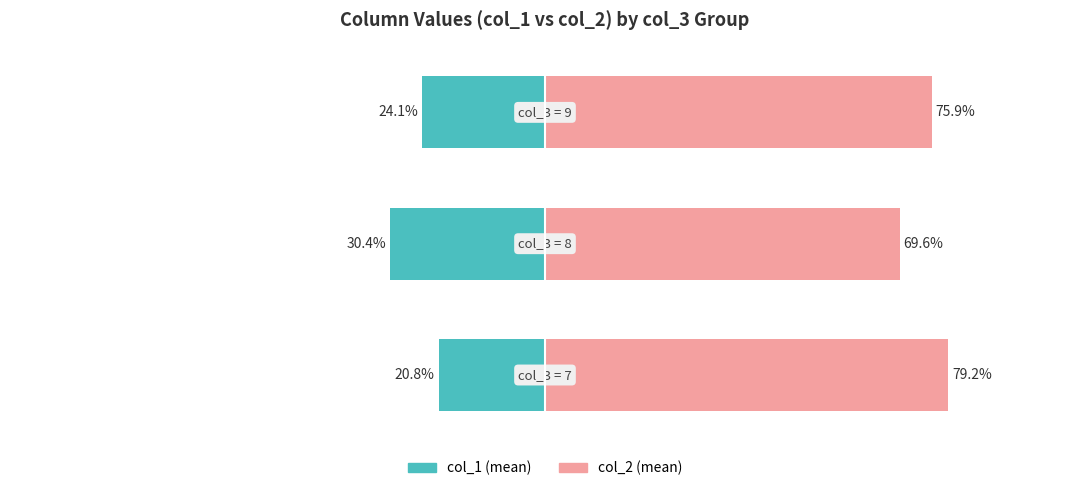

The col_1 (left) series shows -13.2 at 0. True or false?

False